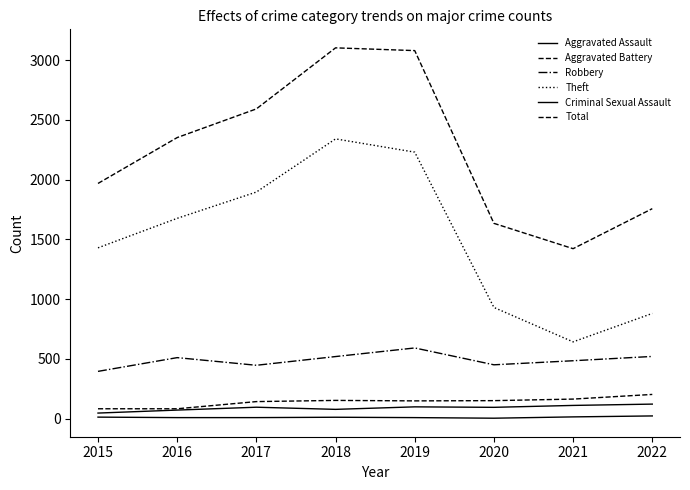

Does the chart display data point markers on the line(s)?

No